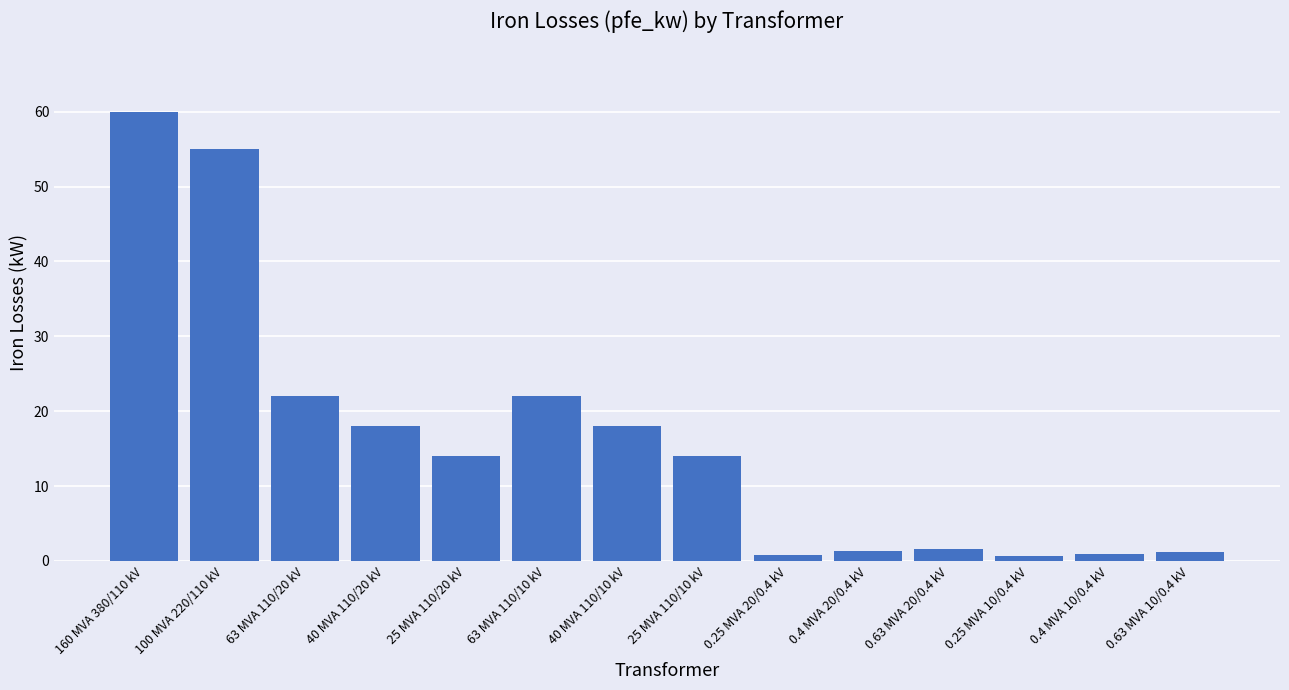

What is the smallest value displayed?

0.6